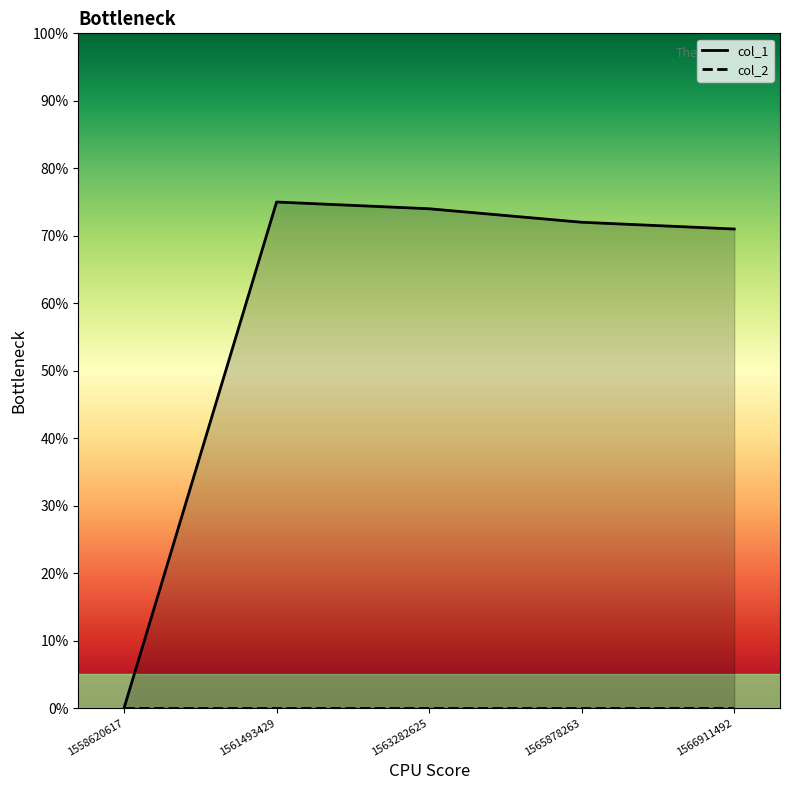

Reading left to right, transcribe all the data shown in this chart.

0	75	74	72	71